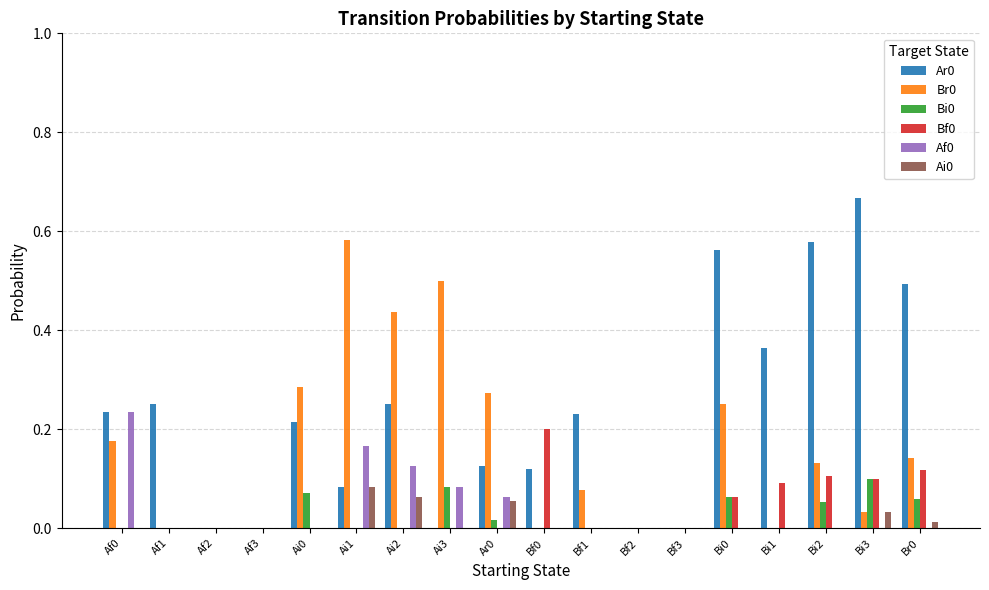

The Bf0 series shows 0.0 at Ai0. True or false?

True